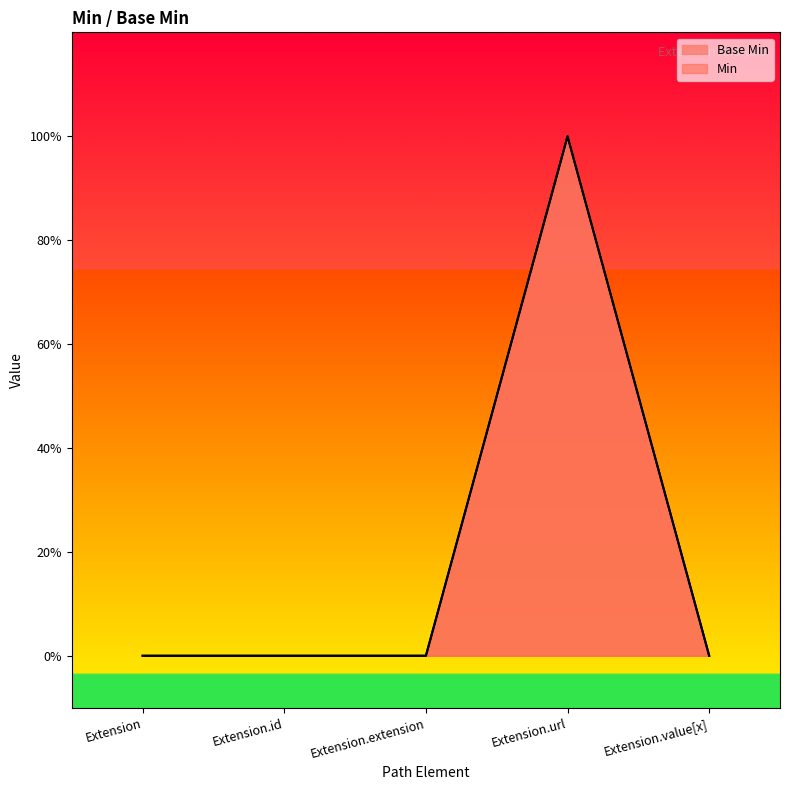

Reading right to left, what are all the values shown in this chart?

0	1	0	0	0